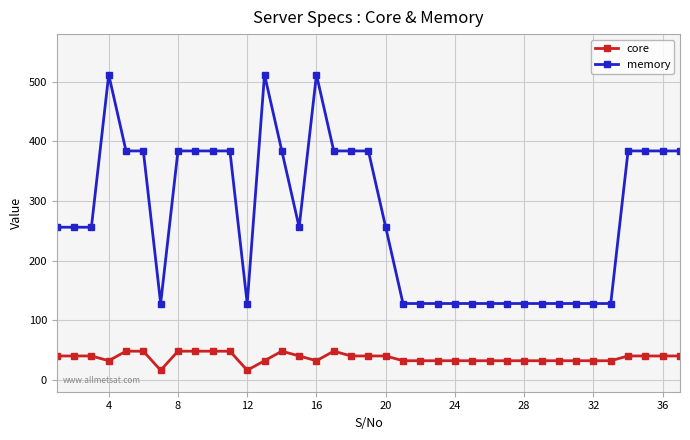

What is the value of the memory point at the 22nd from the left?

128